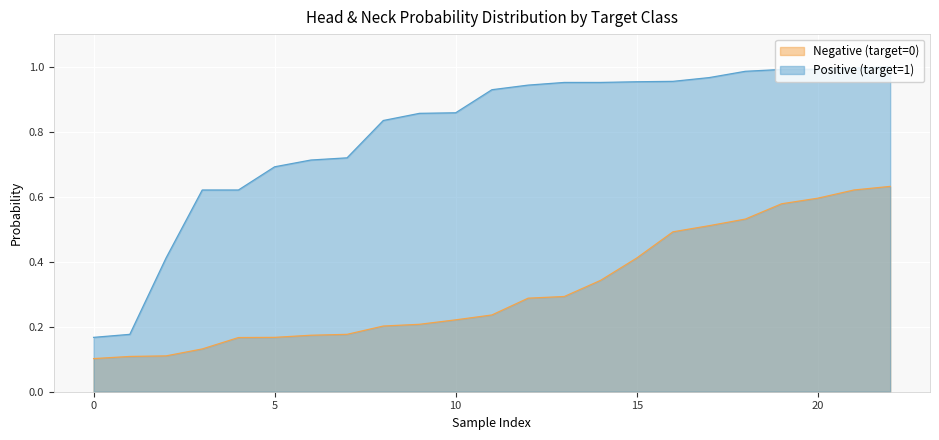

Which series has the widest spread of values?

Positive (target=1)